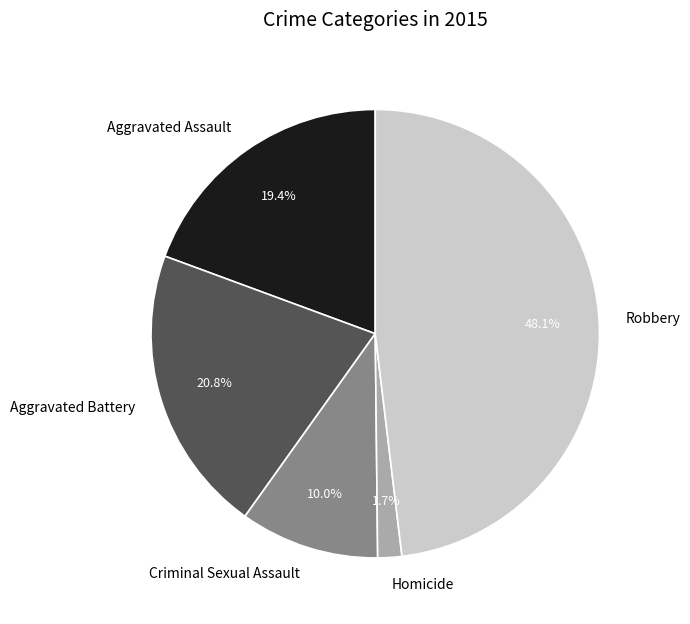

Does any single category account for the majority?

No